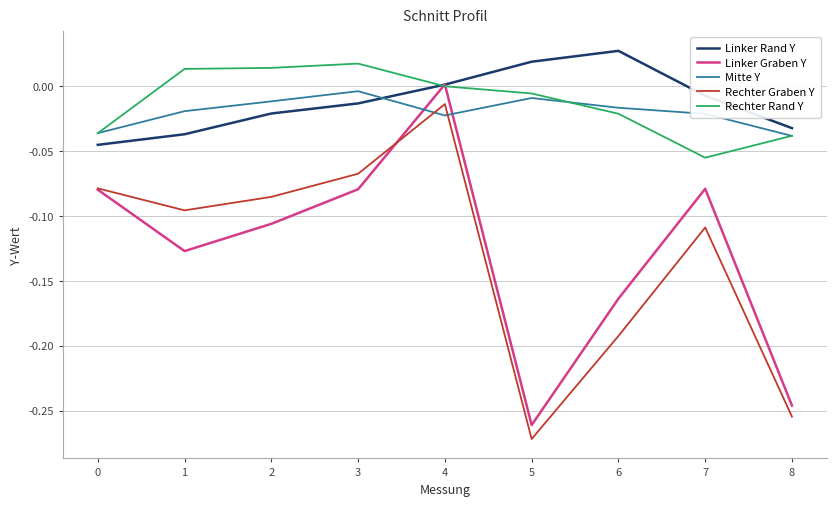

True or false: Mitte Y and Linker Graben Y cross at least once.

True